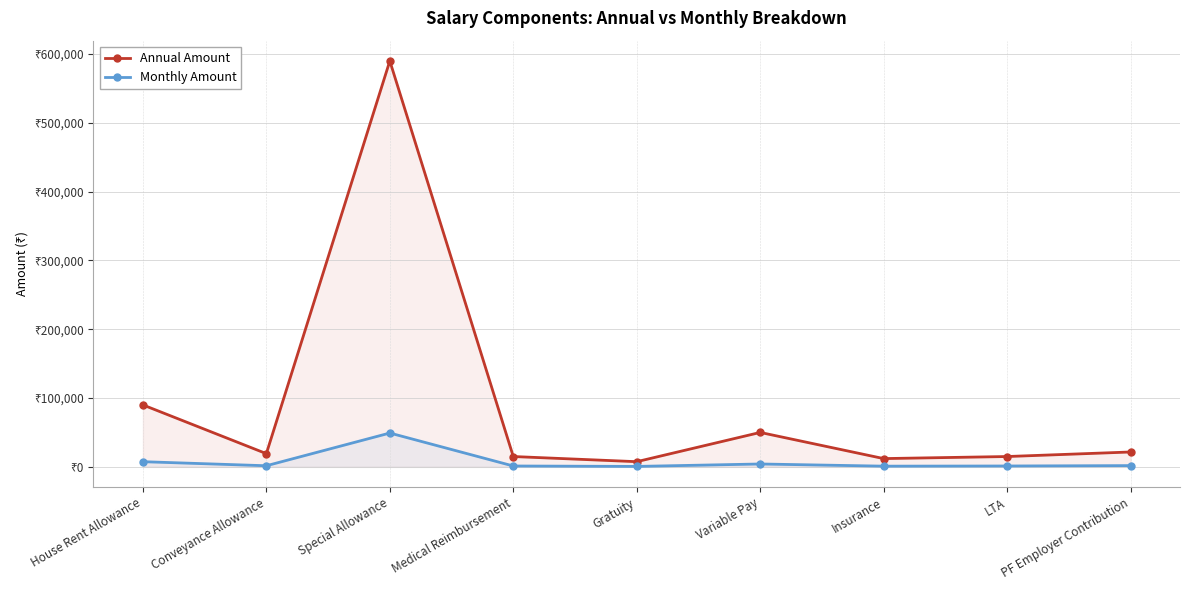

List the series in order of their overall mean, highest first.

Annual Amount, Monthly Amount